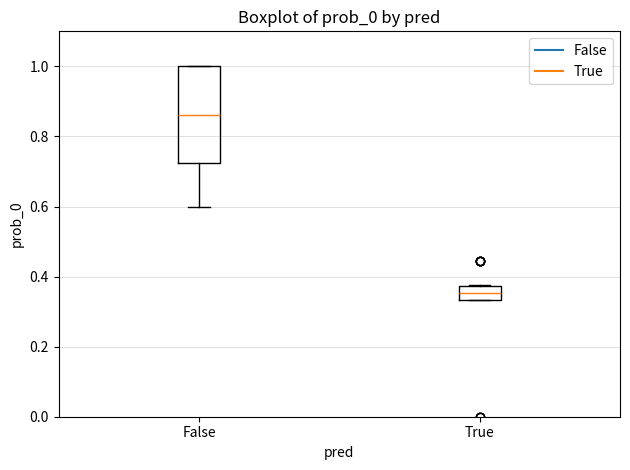

Which box has the highest median line?

False